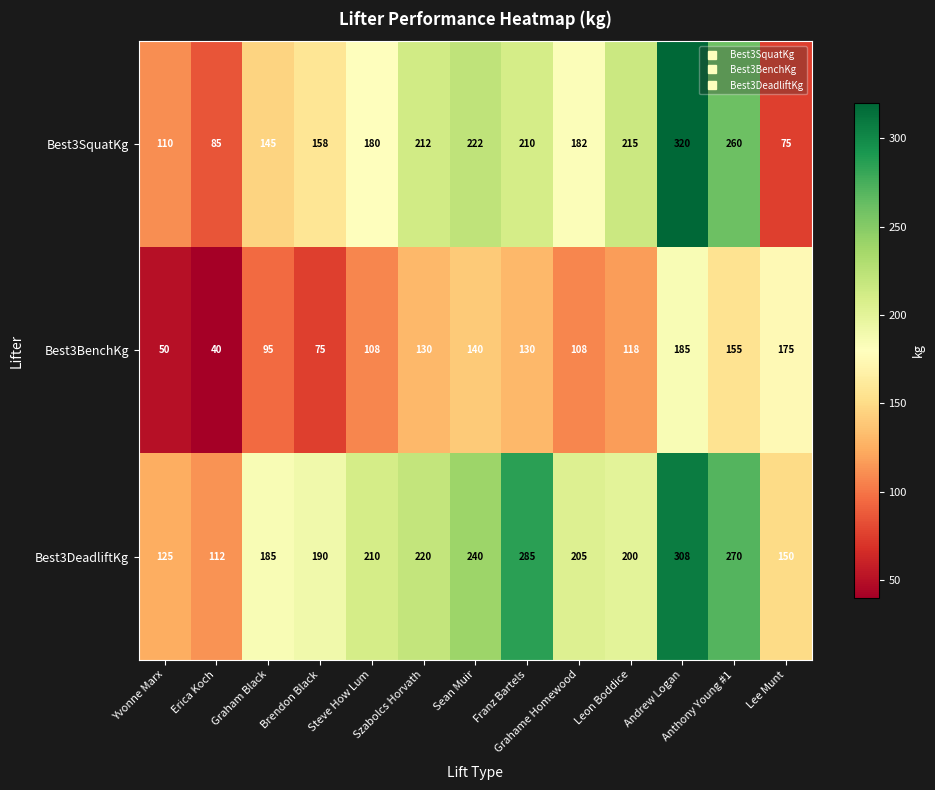

Which series has the largest total across all categories?

Best3DeadliftKg